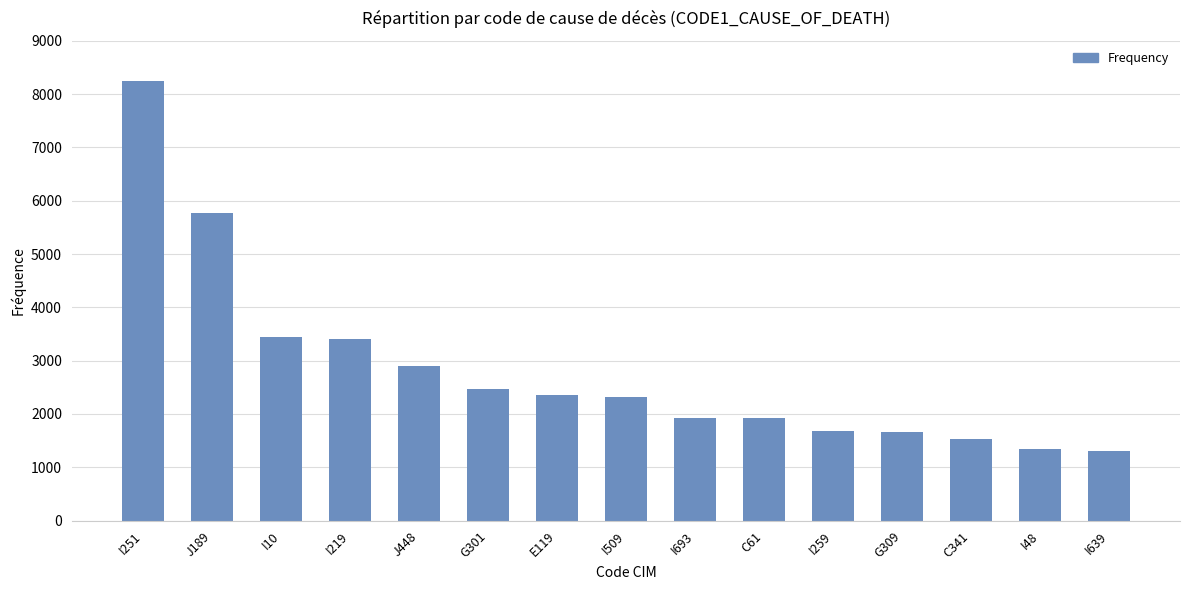

What is the smallest value displayed?

1304